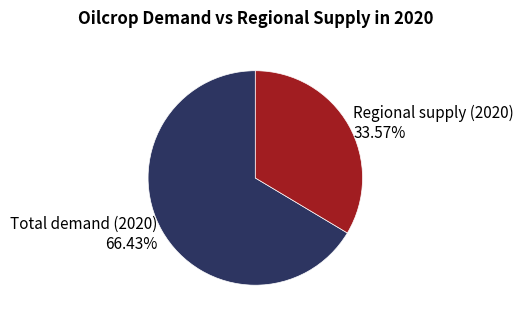

Is there any slice that represents more than half of the pie?

Yes